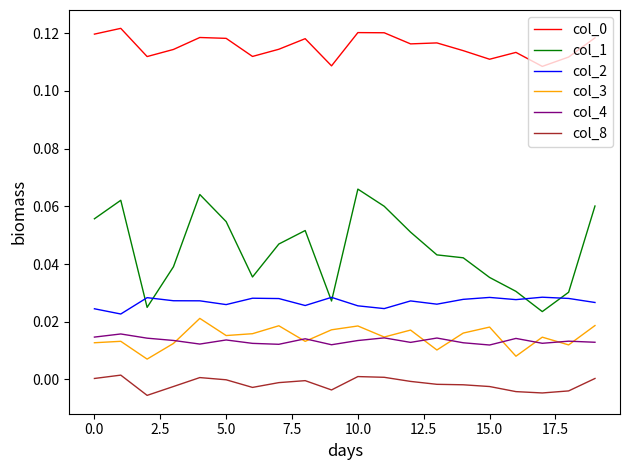

True or false: col_0 and col_2 cross at least once.

False